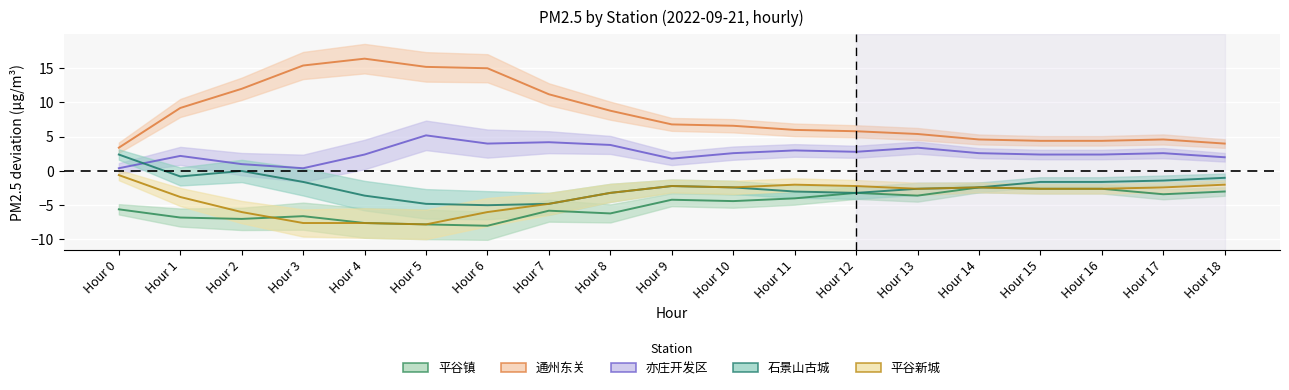

True or false: 通州东关 has more than 2 points higher than both neighbors.

False